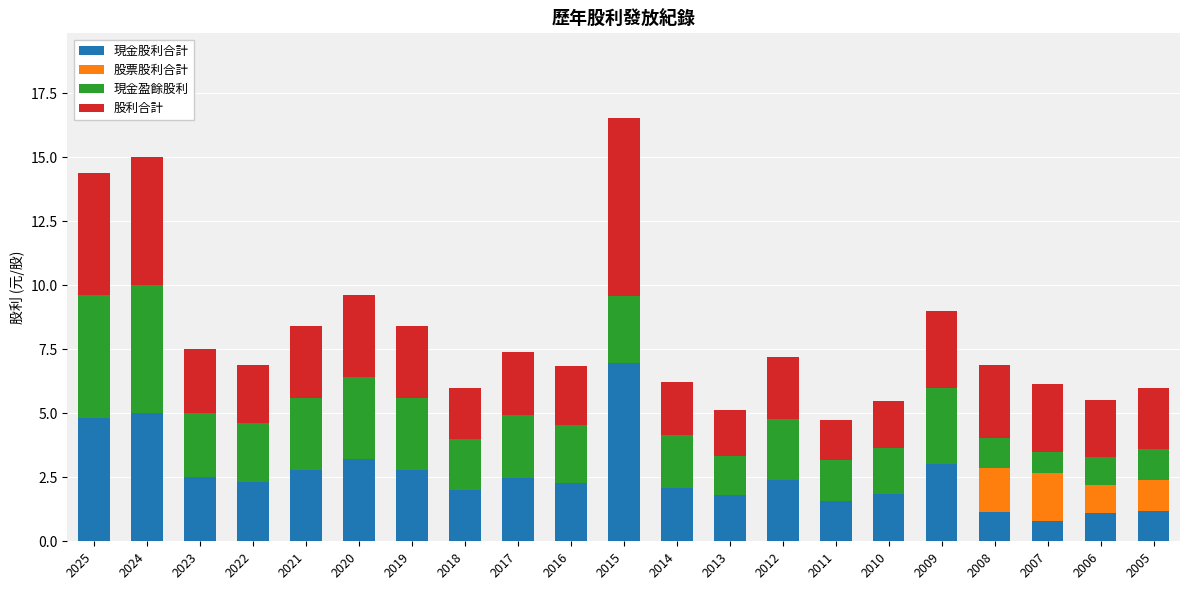

What is the total value across all series at 2024?

15.0